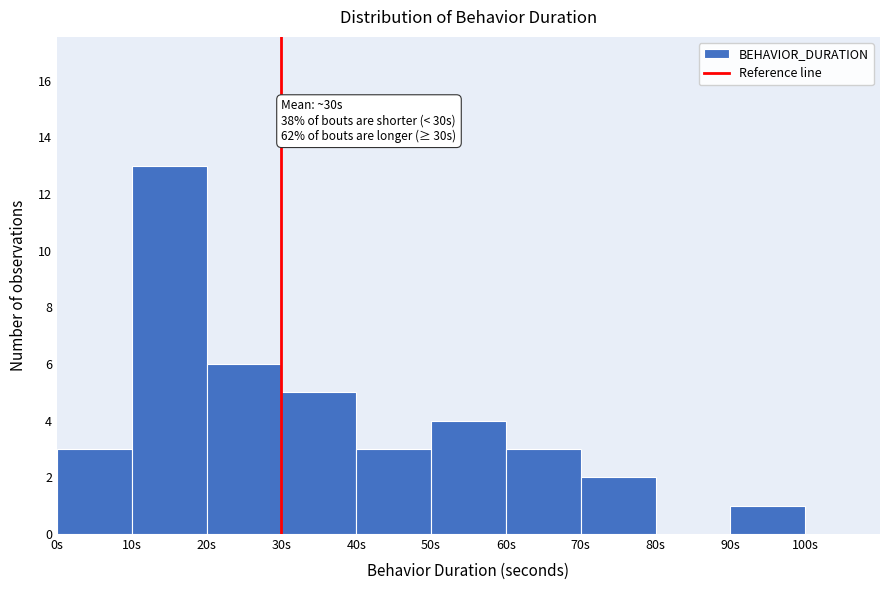

Which range on the x-axis has the tallest bar?

10 to 20